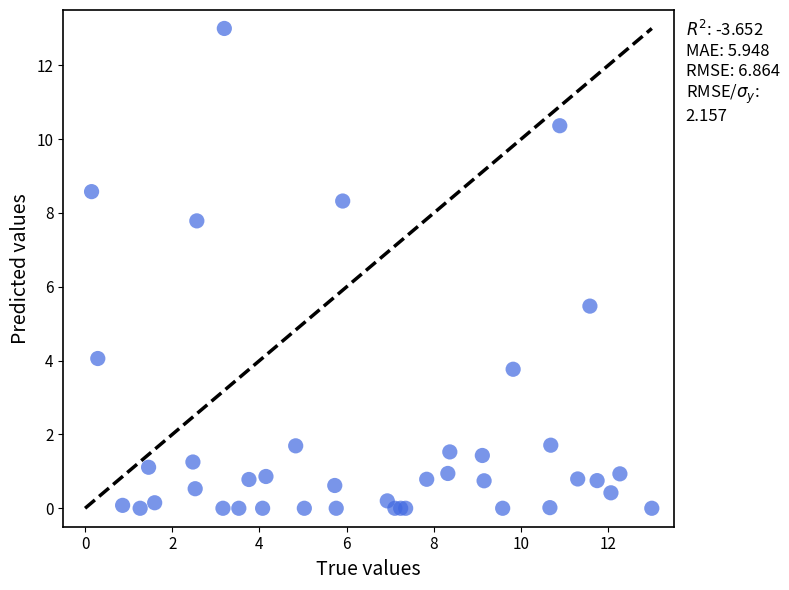

What Y value in the scatter plot is closest to 6?

5.5